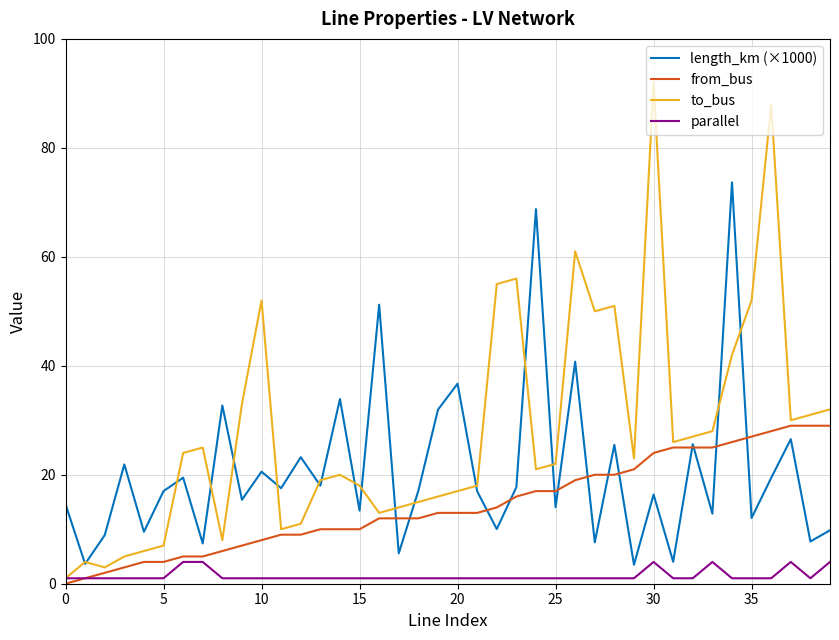

Which series has the widest spread of values?

to_bus